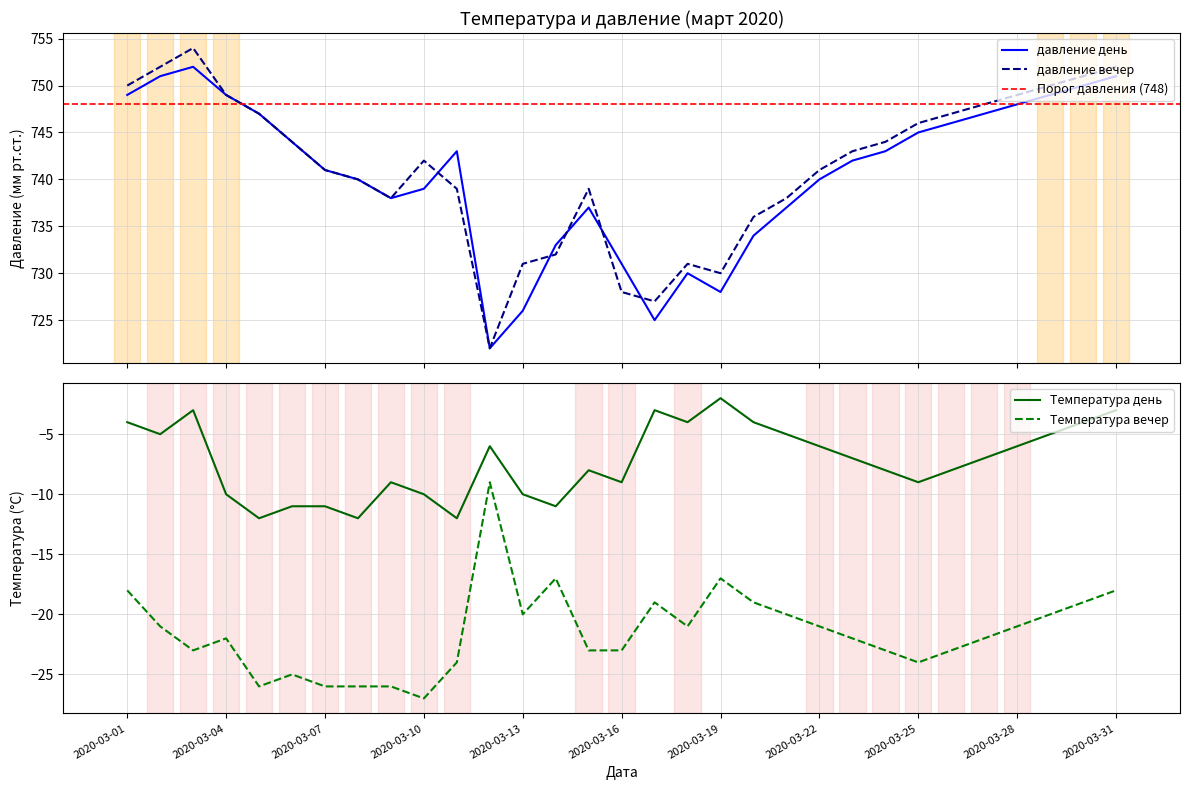

Does the chart have visible grid lines?

Yes